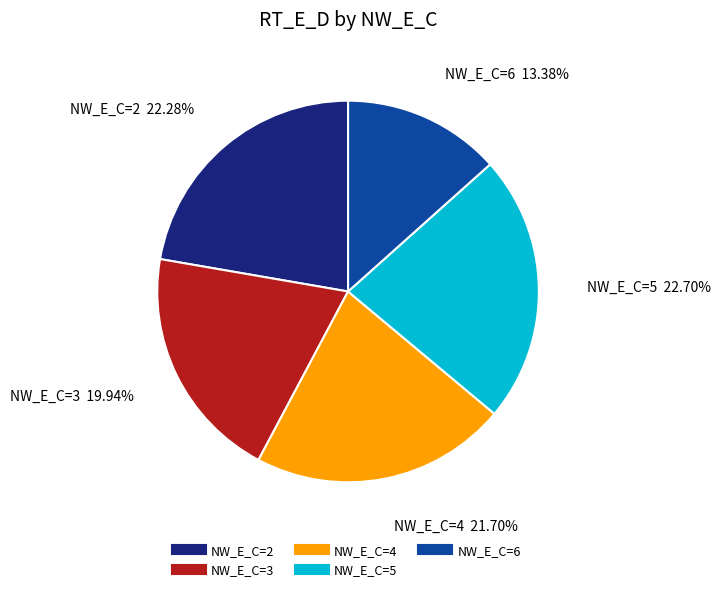

Is there a majority slice in this chart?

No